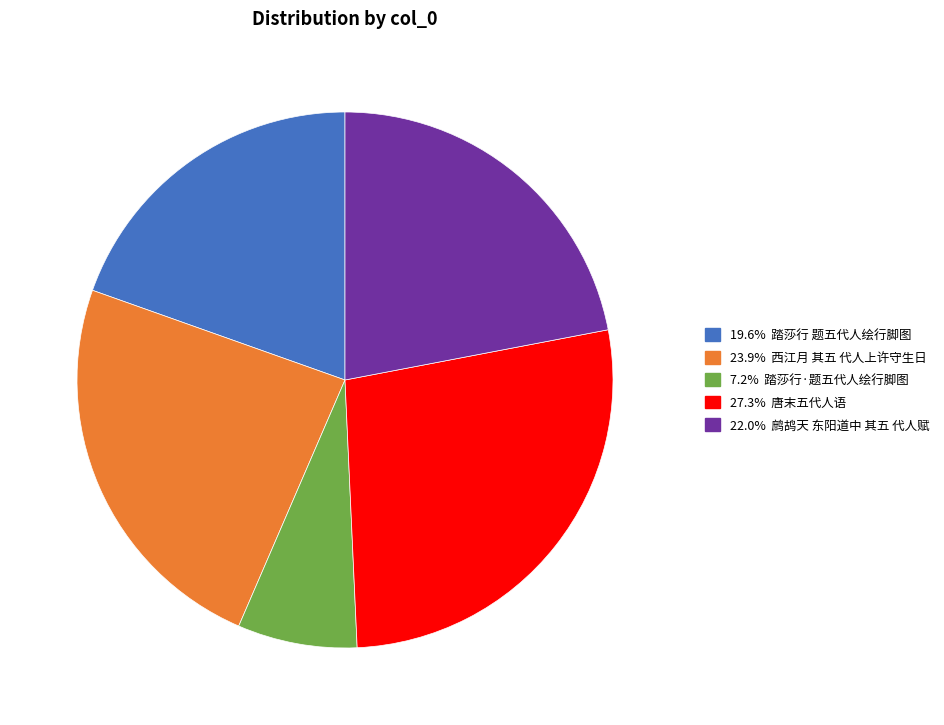

Does any single category account for the majority?

No